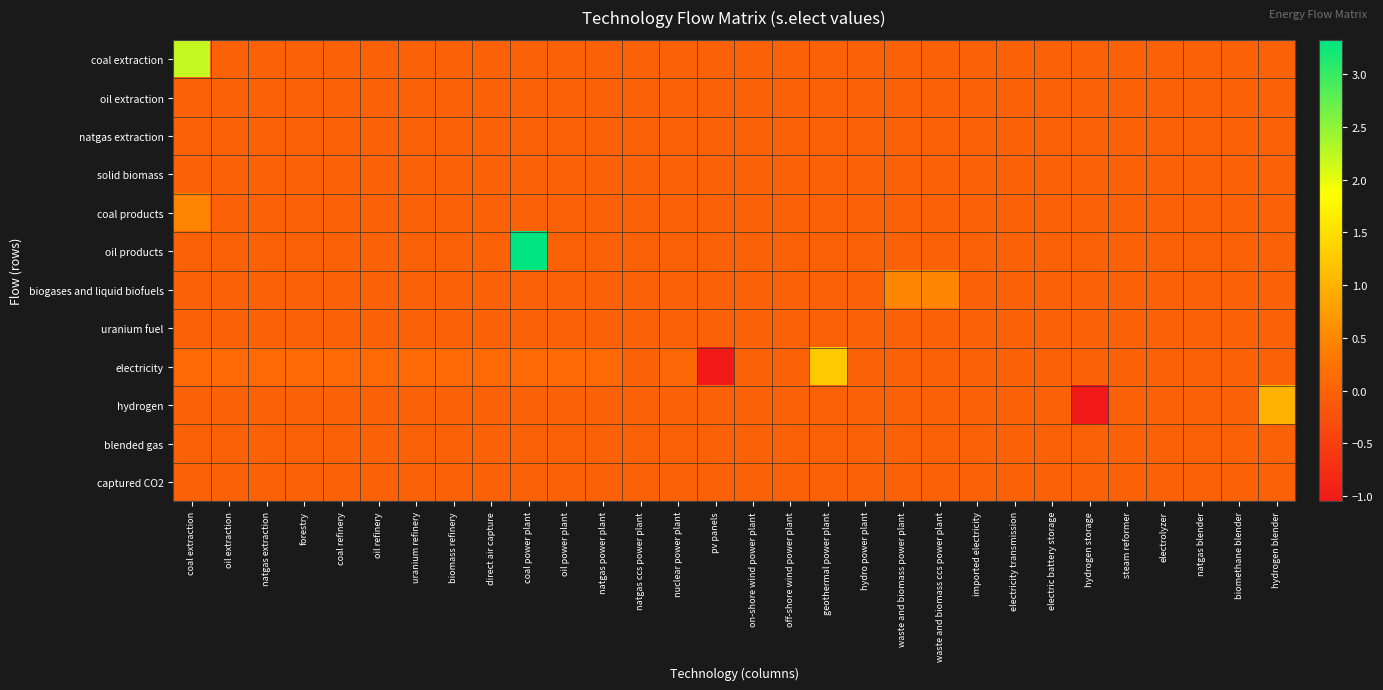

What is the minimum value shown in the chart?

-1.1